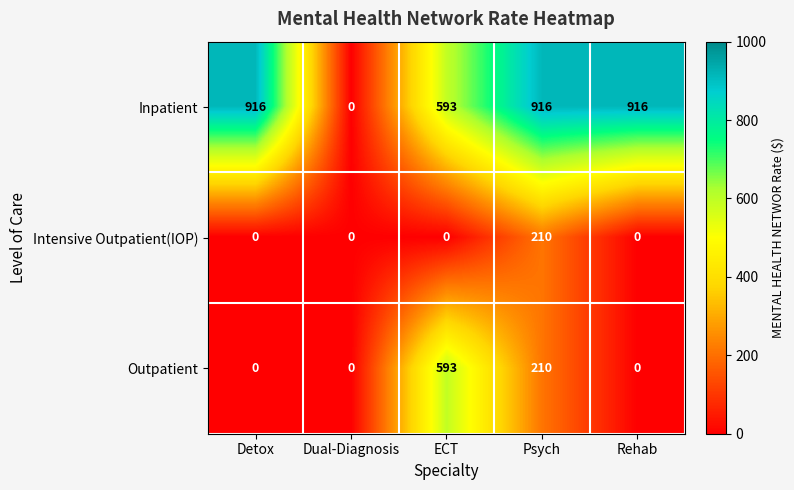

Reading right to left, list all the values displayed in this chart.

Inpatient: 916	916	593	0	916
Intensive Outpatient(IOP): 0	210	0	0	0
Outpatient: 0	210	593	0	0